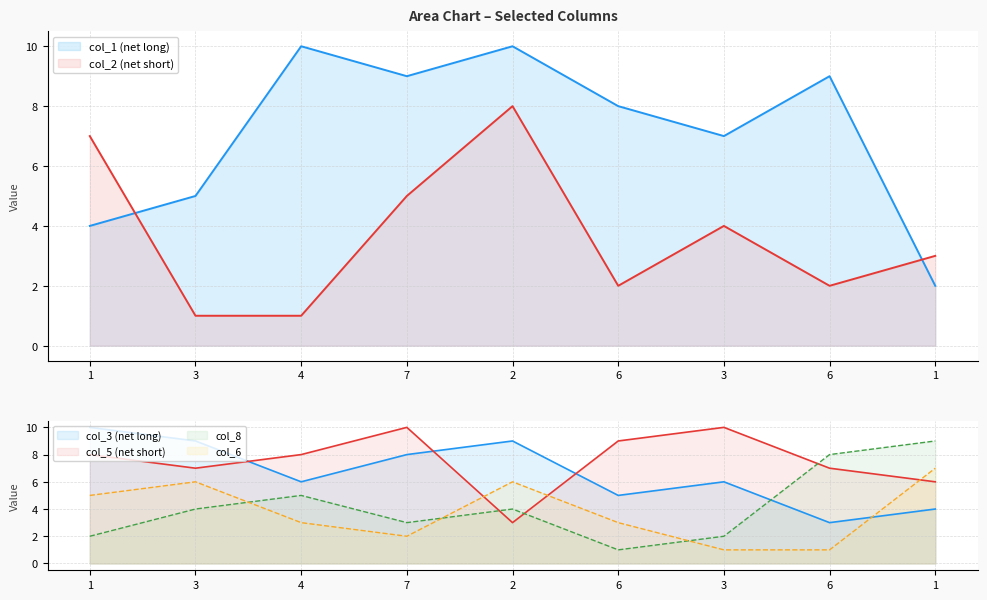

What is the total value across all series at 3?

32